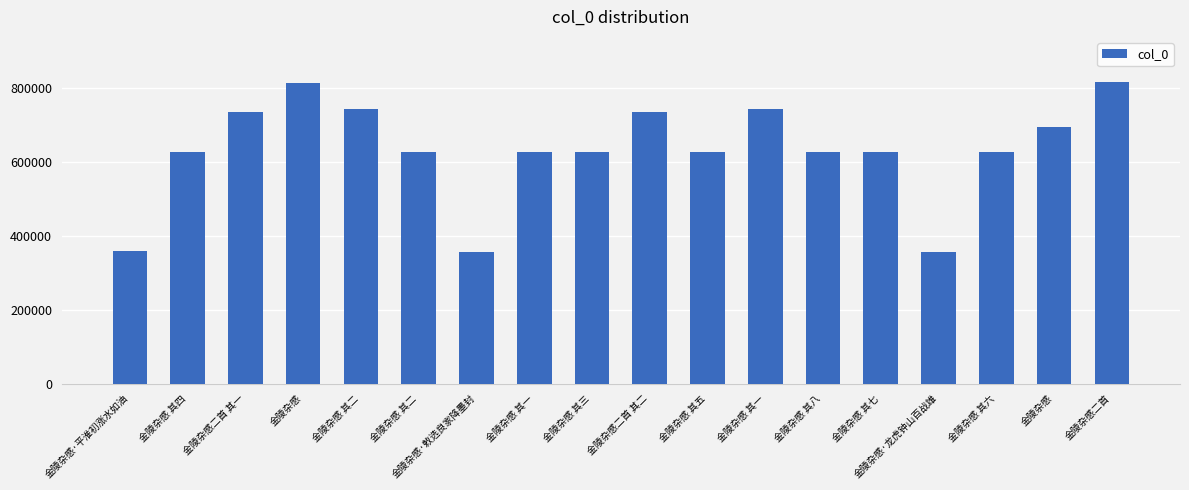

Reading left to right, what are all the values shown in this chart?

金陵杂感·平淮初涨水如油=360007	金陵杂感 其四=627866	金陵杂感二首 其一=735593	金陵杂感=813960	金陵杂感 其二=744661	金陵杂感 其二=627864	金陵杂感·敕选良家降墨封=357260	金陵杂感 其一=627863	金陵杂感 其三=627865	金陵杂感二首 其二=735594	金陵杂感 其五=627867	金陵杂感 其一=744660	金陵杂感 其八=627870	金陵杂感 其七=627869	金陵杂感·龙虎钟山百战雄=357257	金陵杂感 其六=627868	金陵杂感=694905	金陵杂感二首=816198